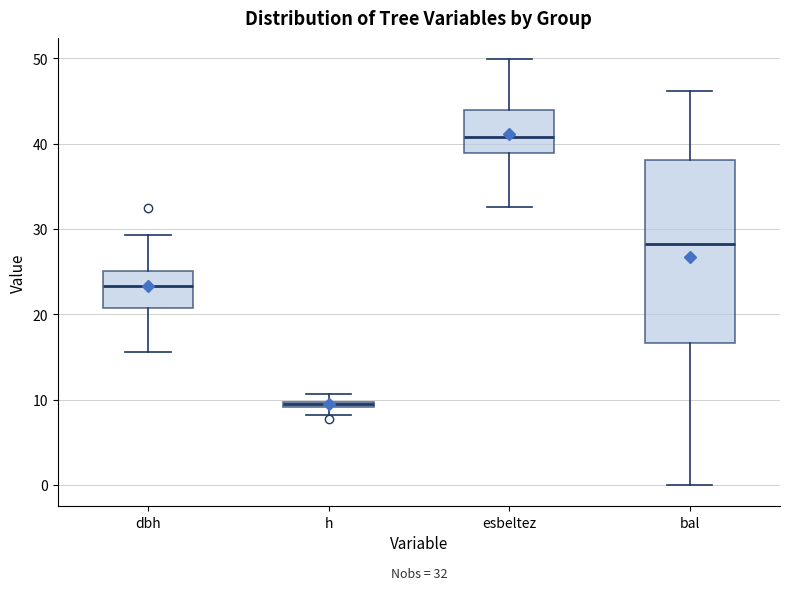

Which box has the lowest median line?

h